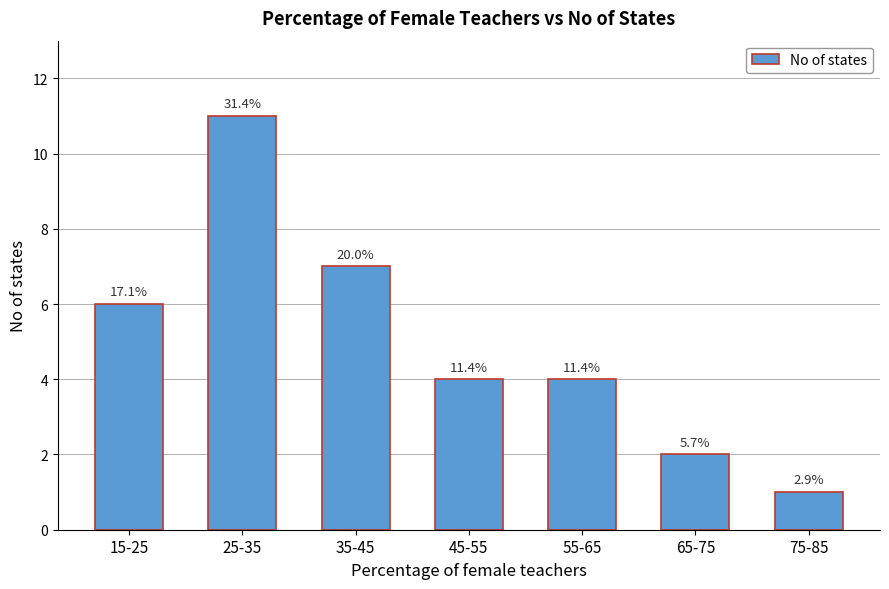

Are the bars horizontal?

No